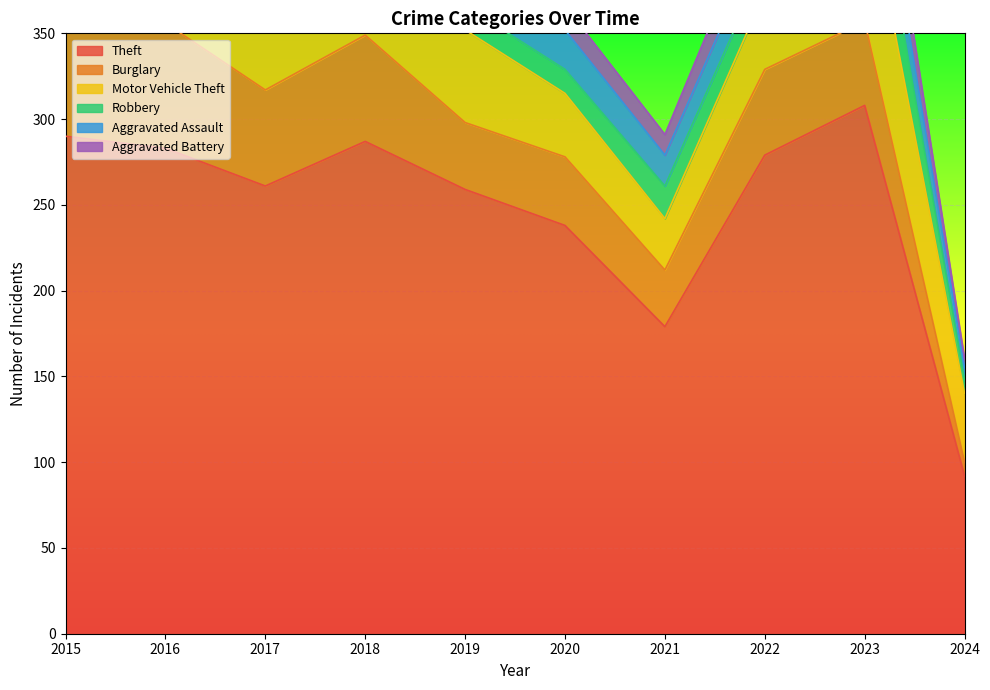

What is the value of the Motor Vehicle Theft point at the 9th from the left?

85